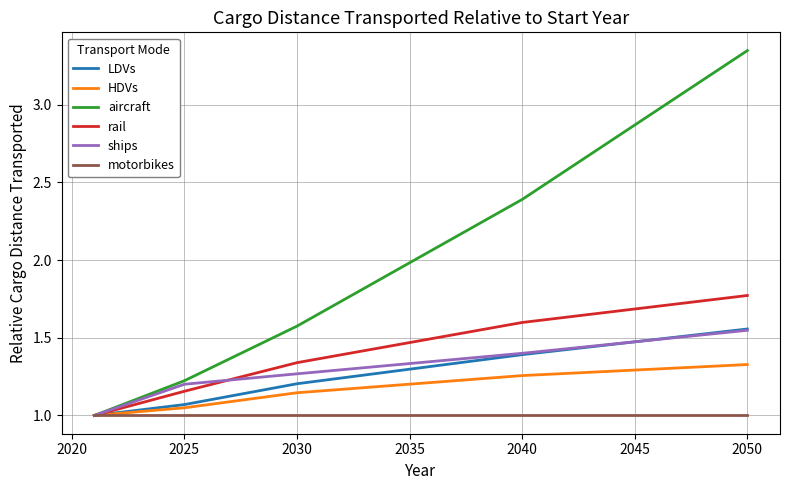

Which series has the largest total across all categories?

aircraft